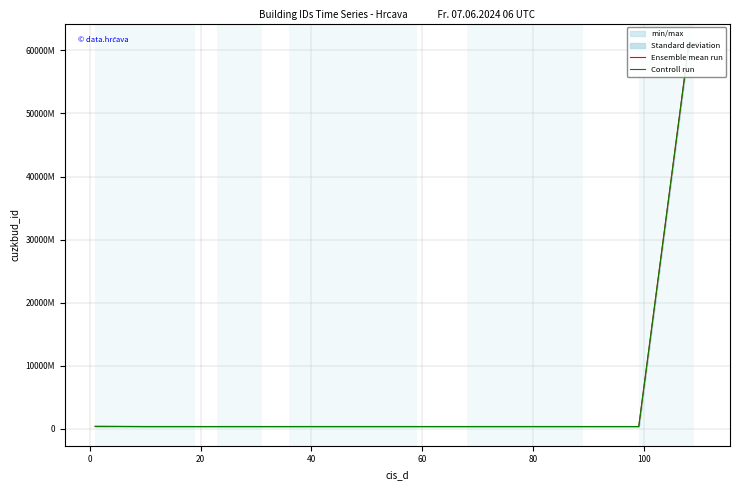

Which series has the largest total across all categories?

Ensemble mean run